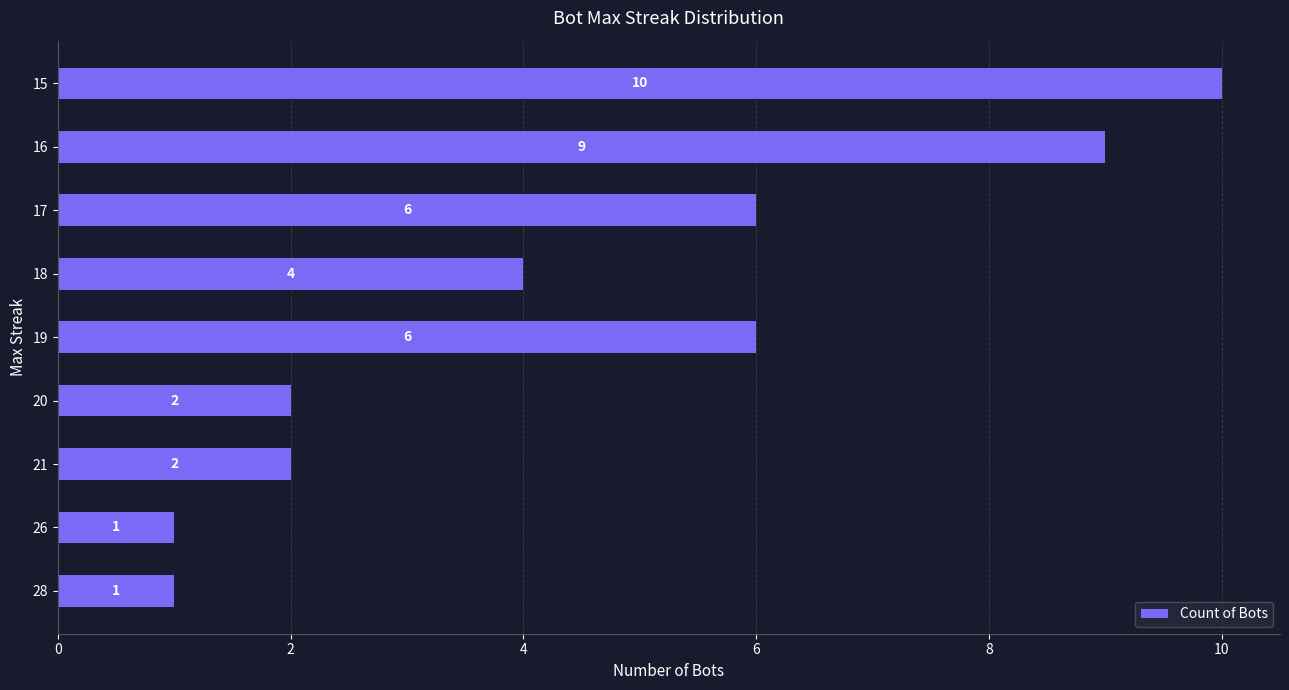

What is the average value?

5